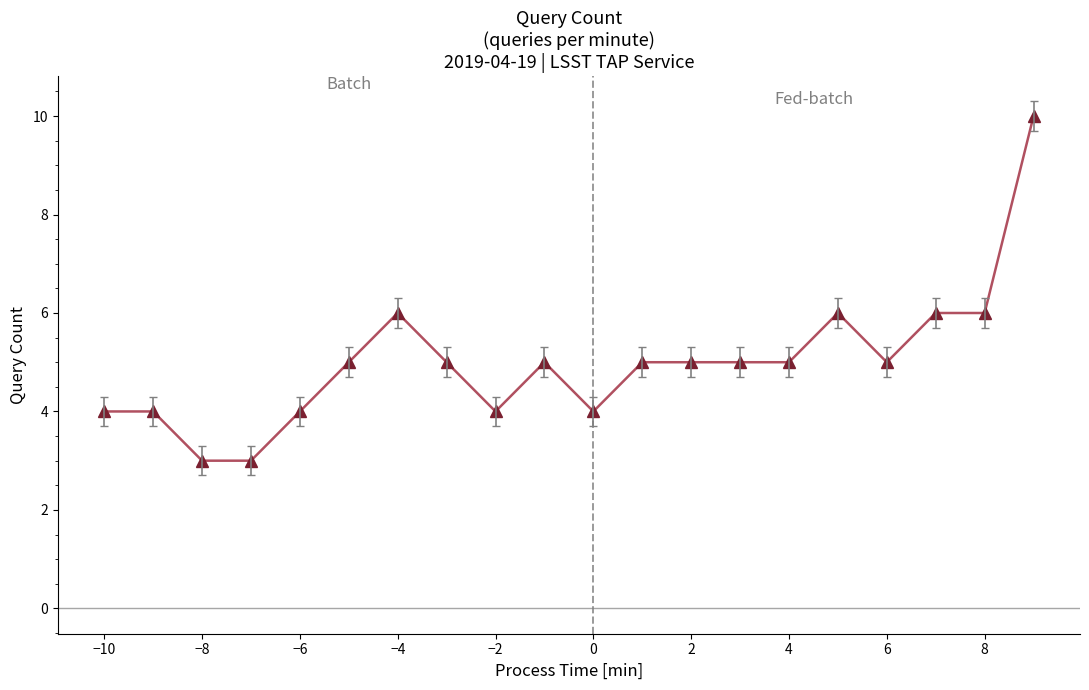

What is the maximum value shown in the chart?

10